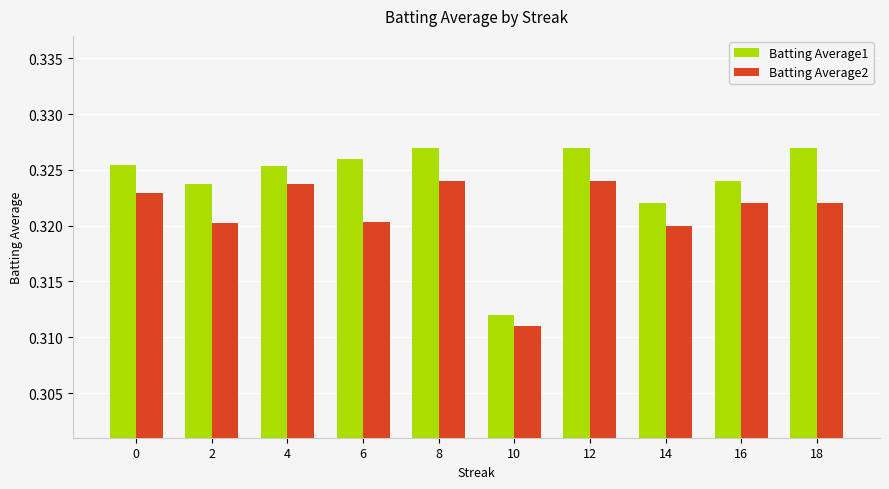

Which series has the largest total across all categories?

Batting Average1